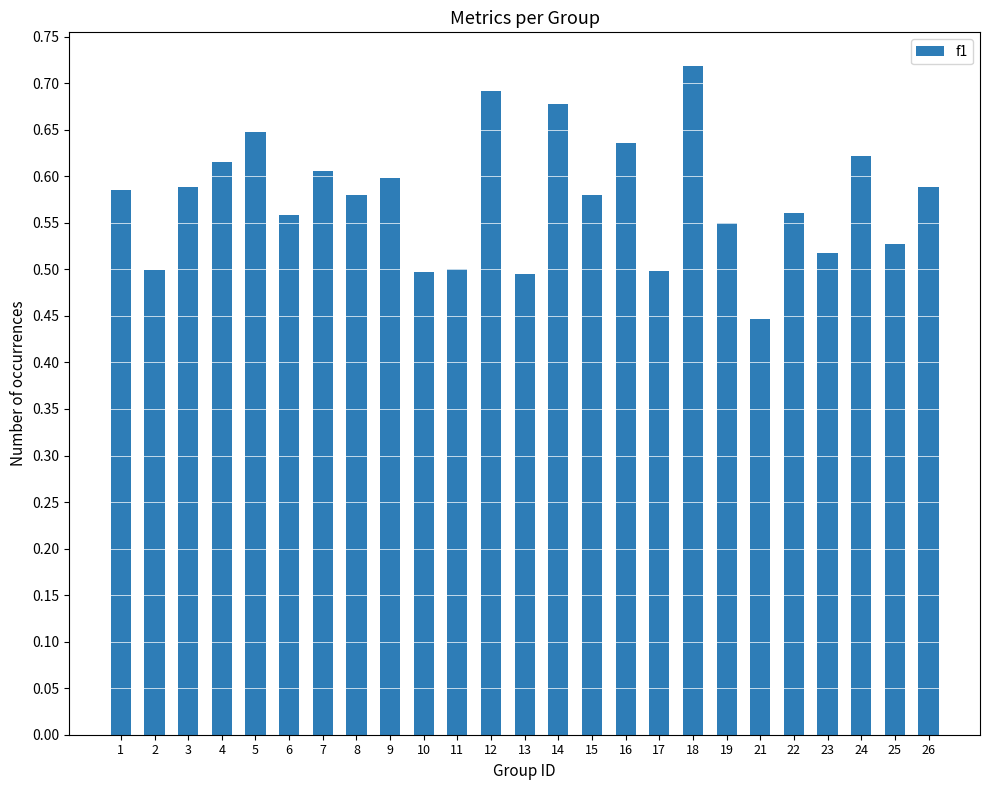

Where is the data nearest to the value 0?

21